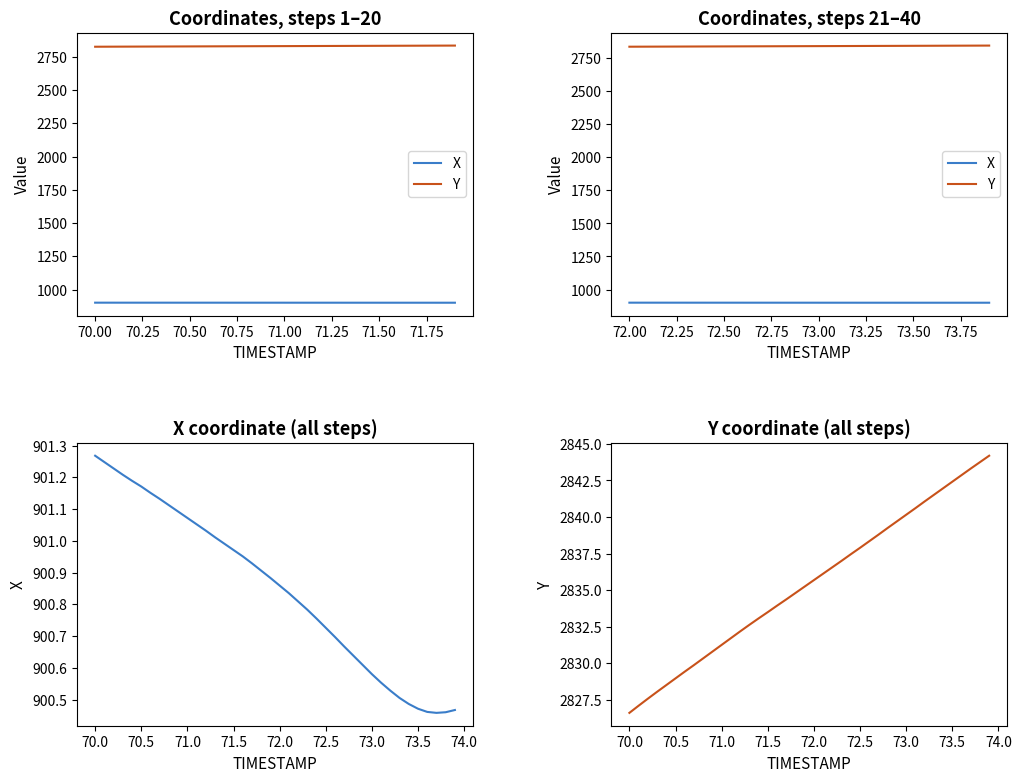

What is the difference between the maximum and minimum values in the X series?

0.8